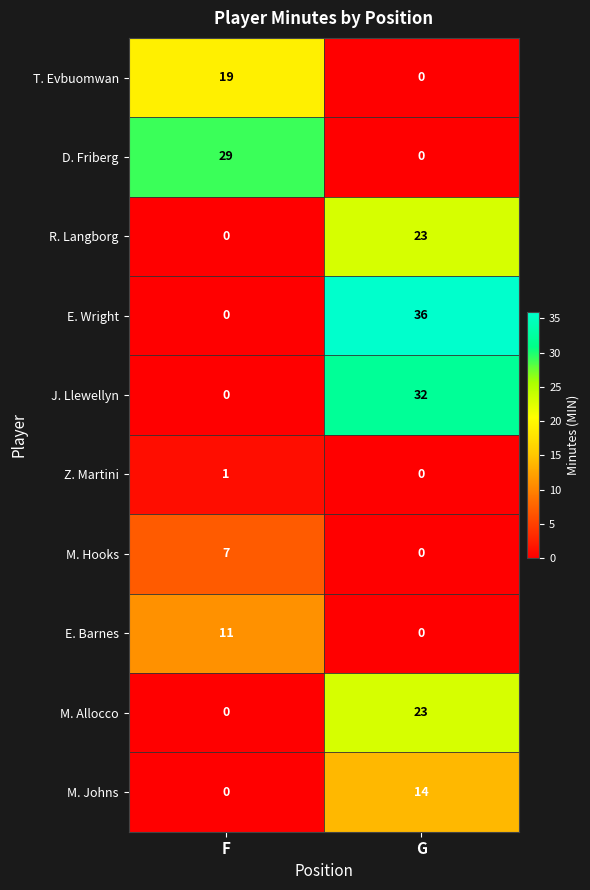

True or false: M. Allocco has a value of -13 at F.

False